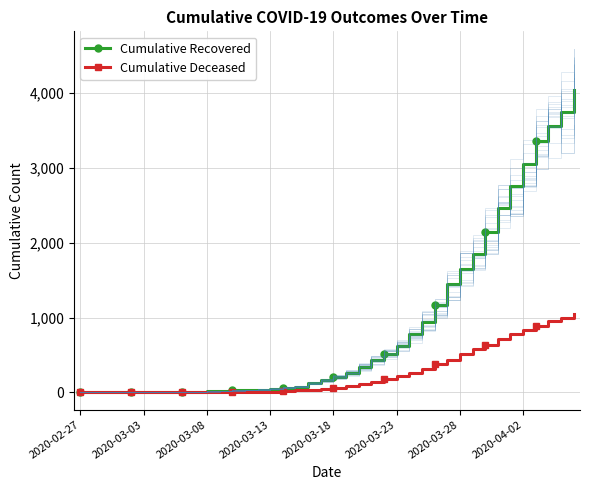

What is the value of the Cumulative Recovered point at the 29th from the left?

1164